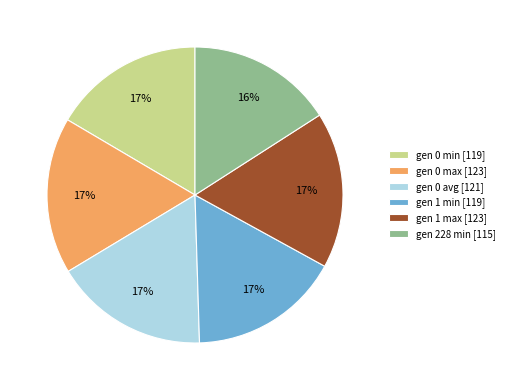

To the nearest percent, what portion does gen 0 avg represent?

17%